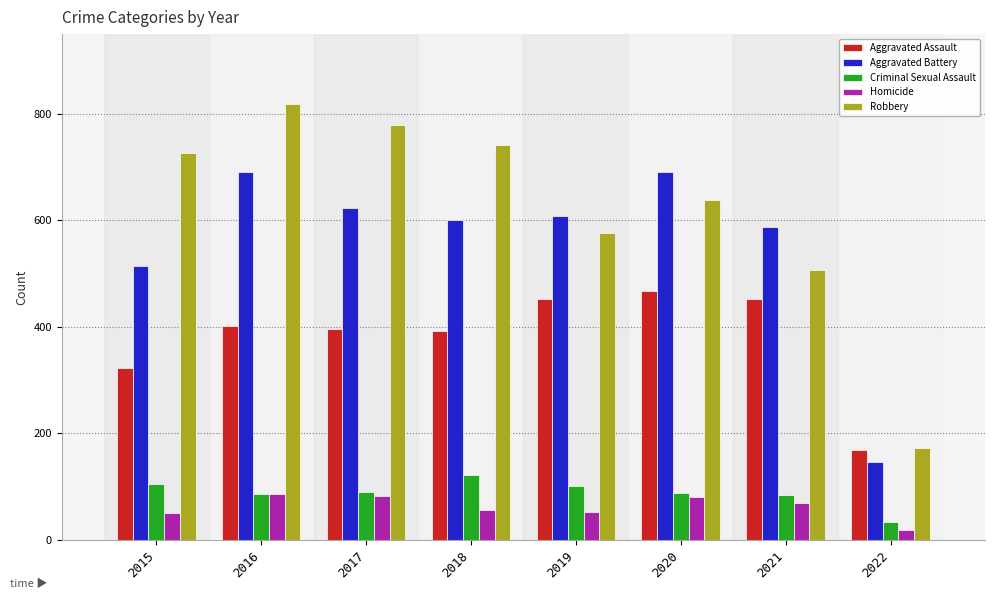

Are the bars horizontal?

No